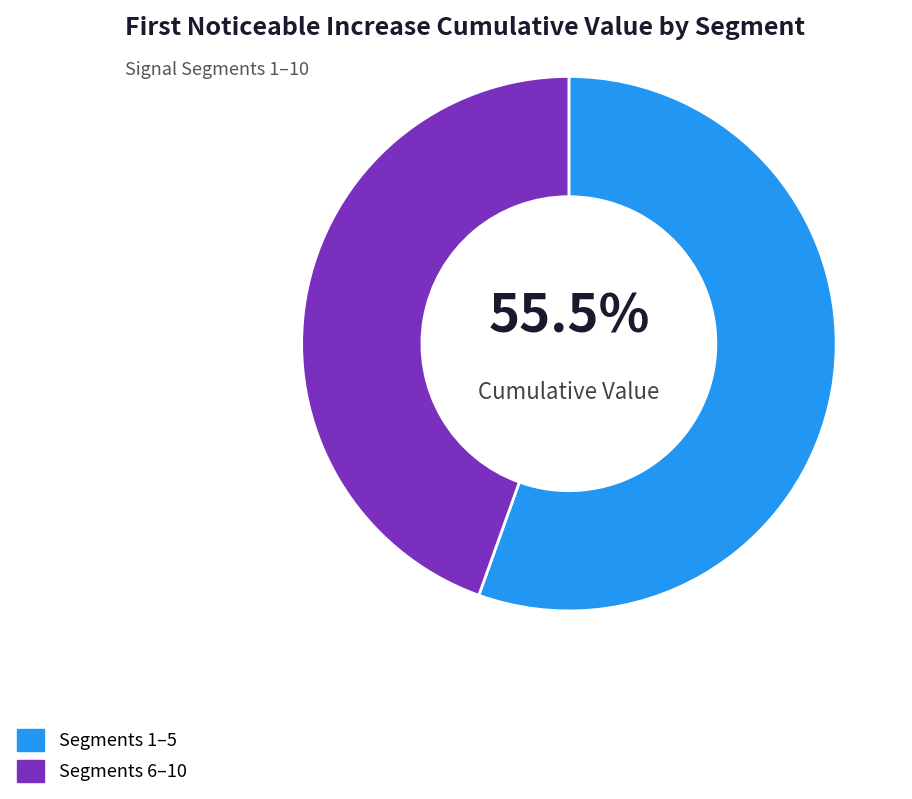

How much of the chart is everything except Segments 1–5?

44.5%